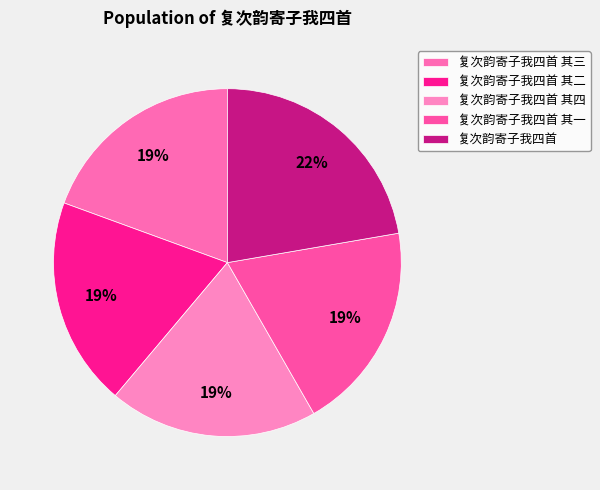

Combined, do 复次韵寄子我四首 其一 and 复次韵寄子我四首 其二 account for over 50%?

No